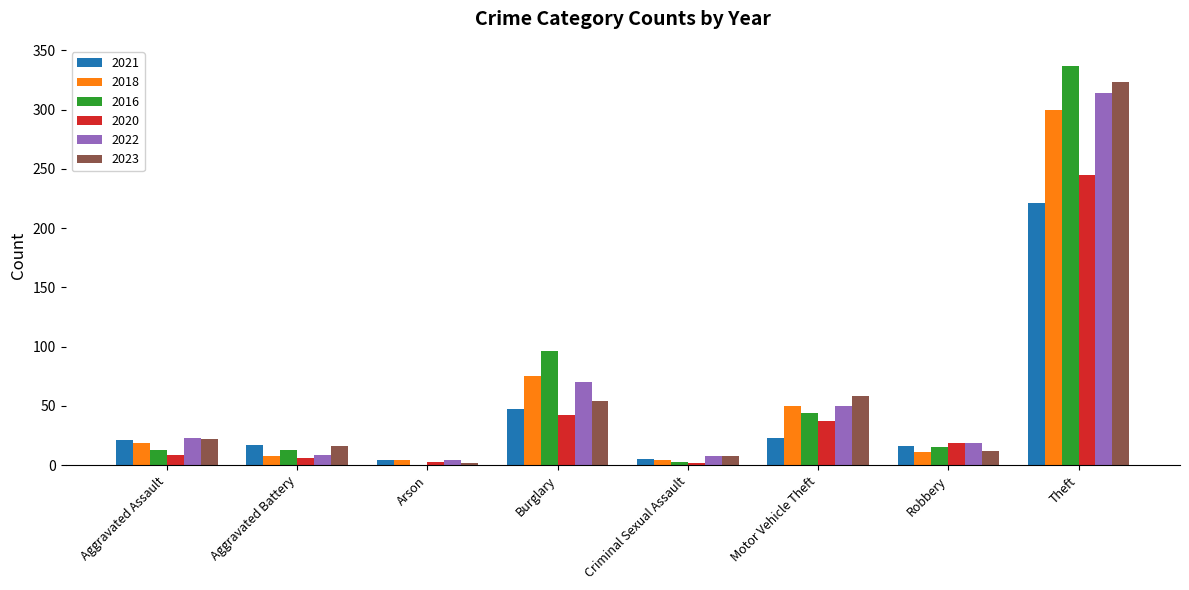

The value of 2016 at Motor Vehicle Theft is 44. True or false?

True